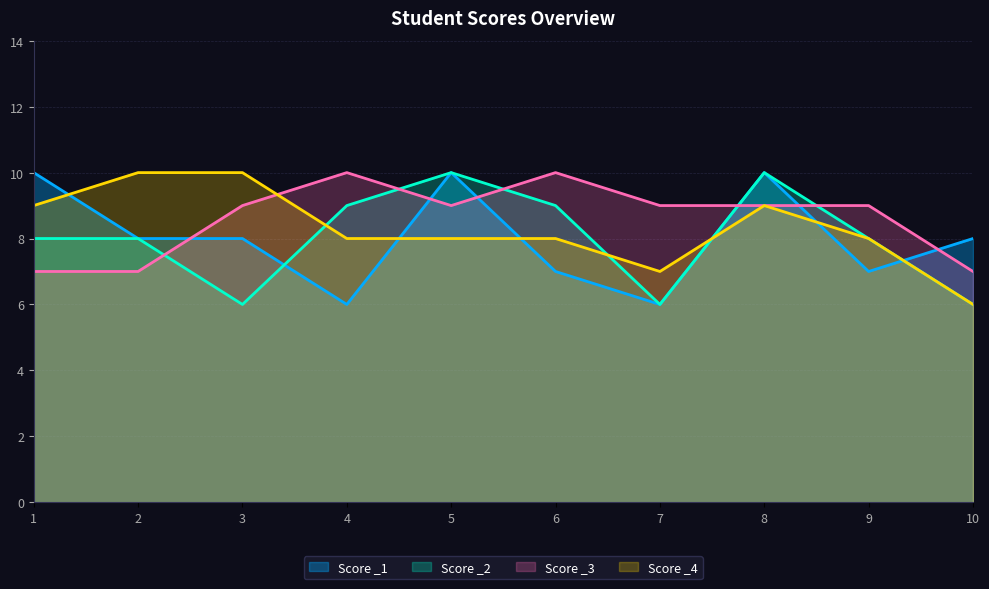

What is the total value across all series at 5?

37